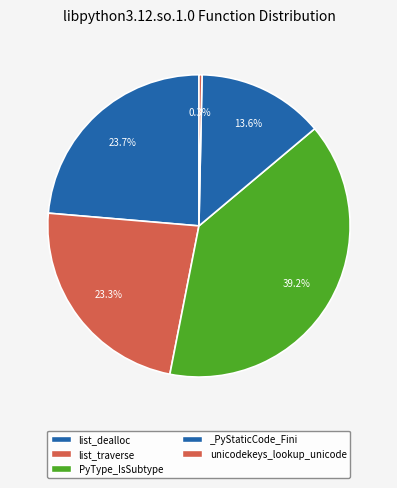

How many slices are in this pie chart?

5